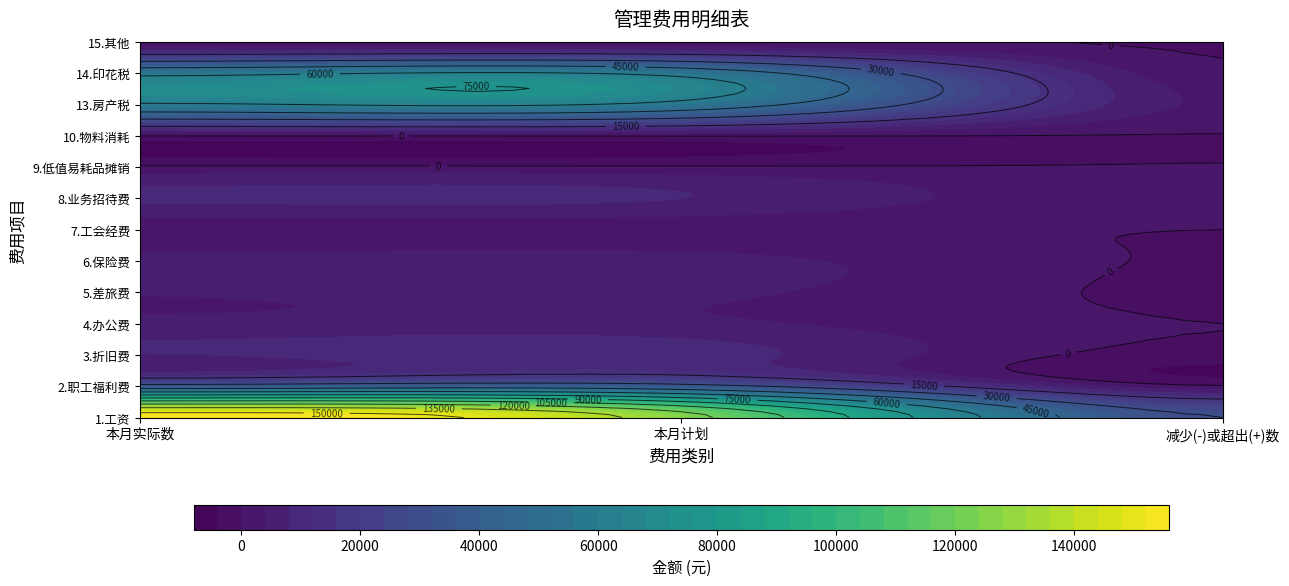

What is the spread (max minus min) of values at 0?

155820.0